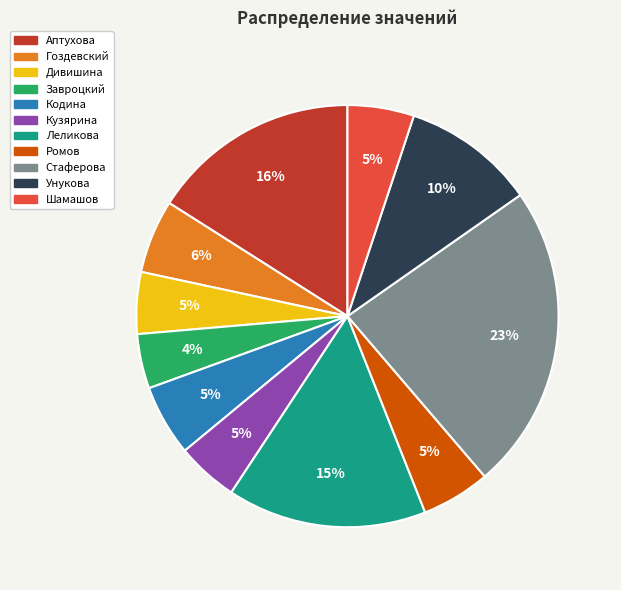

Count the number of slices in the pie.

11